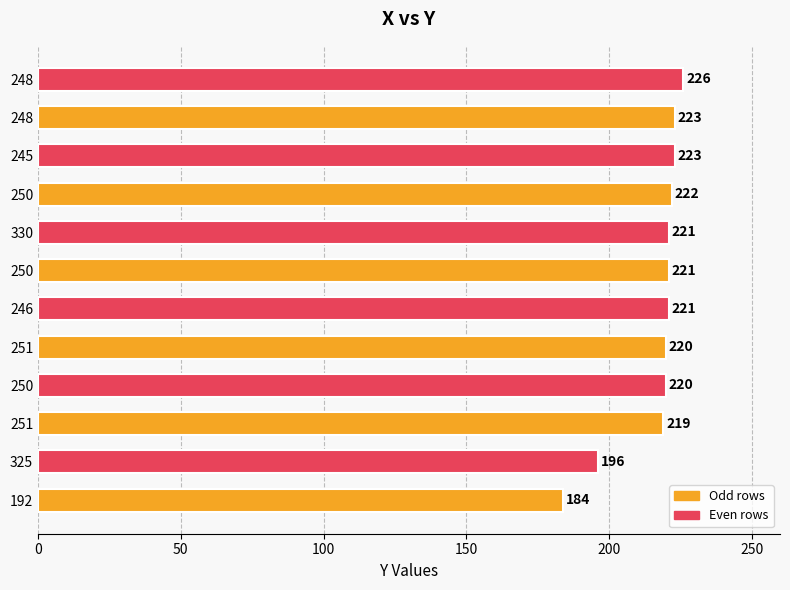

How many data points are less than 221?

5